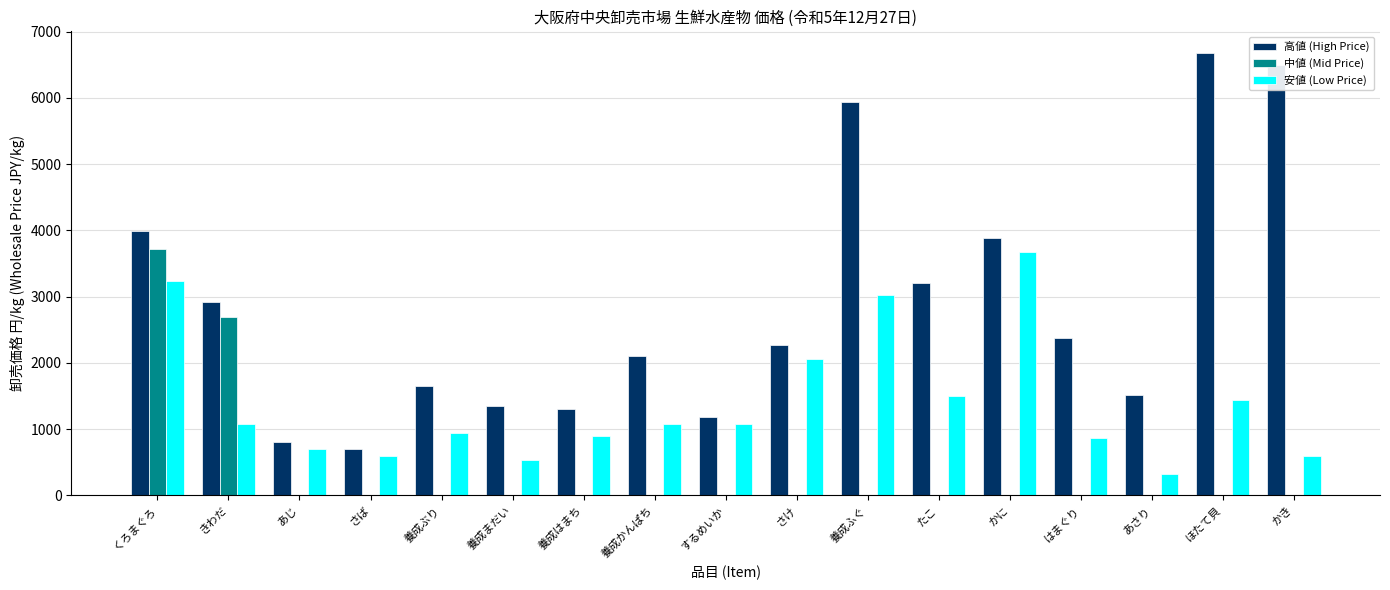

What are all the series names shown in the legend?

高値 (High Price), 中値 (Mid Price), 安値 (Low Price)